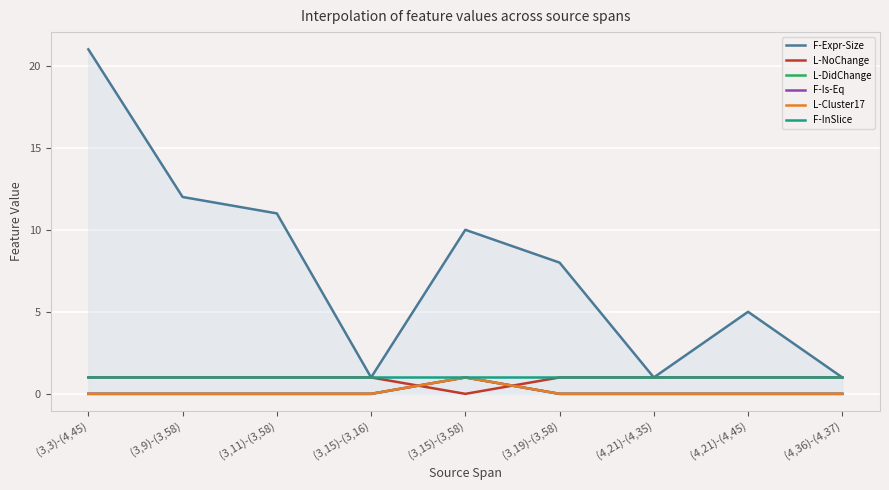

Does the chart display data point markers on the line(s)?

No